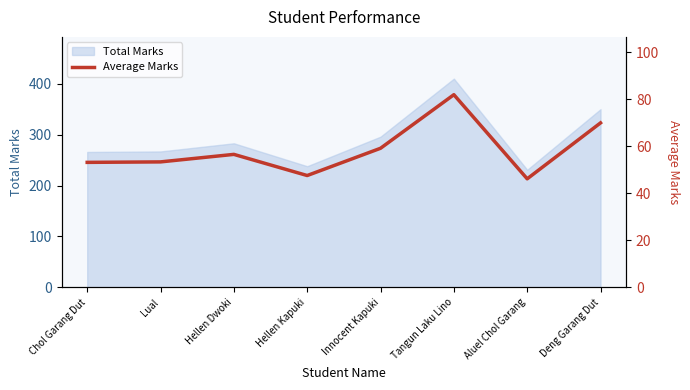

Count the number of values greater than 56.

4